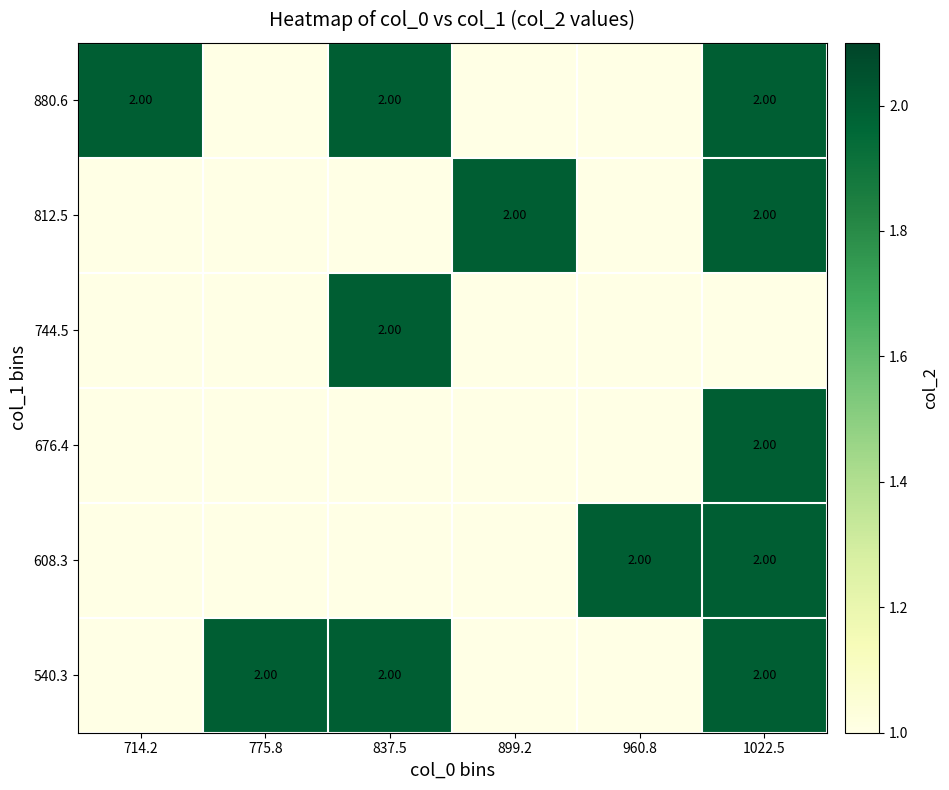

True or false: 676.4 has a value of -1 at 960.8.

False